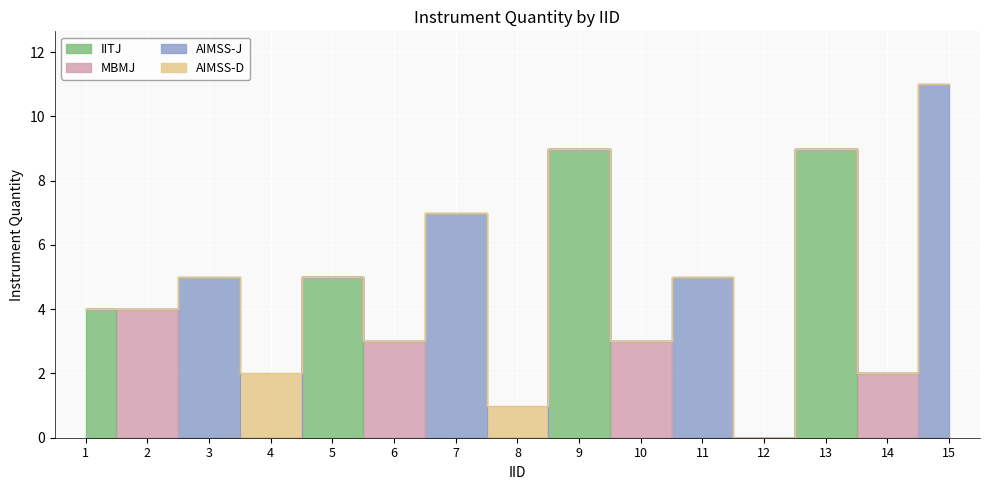

Count the number of data series in this chart.

4